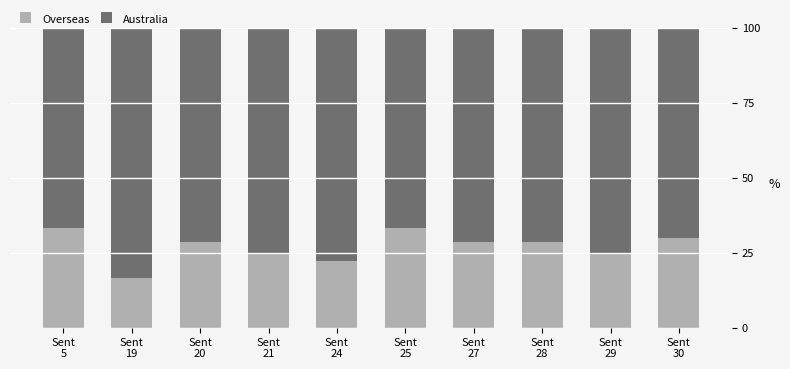

What is the difference between the maximum and minimum values in the Overseas series?

16.7